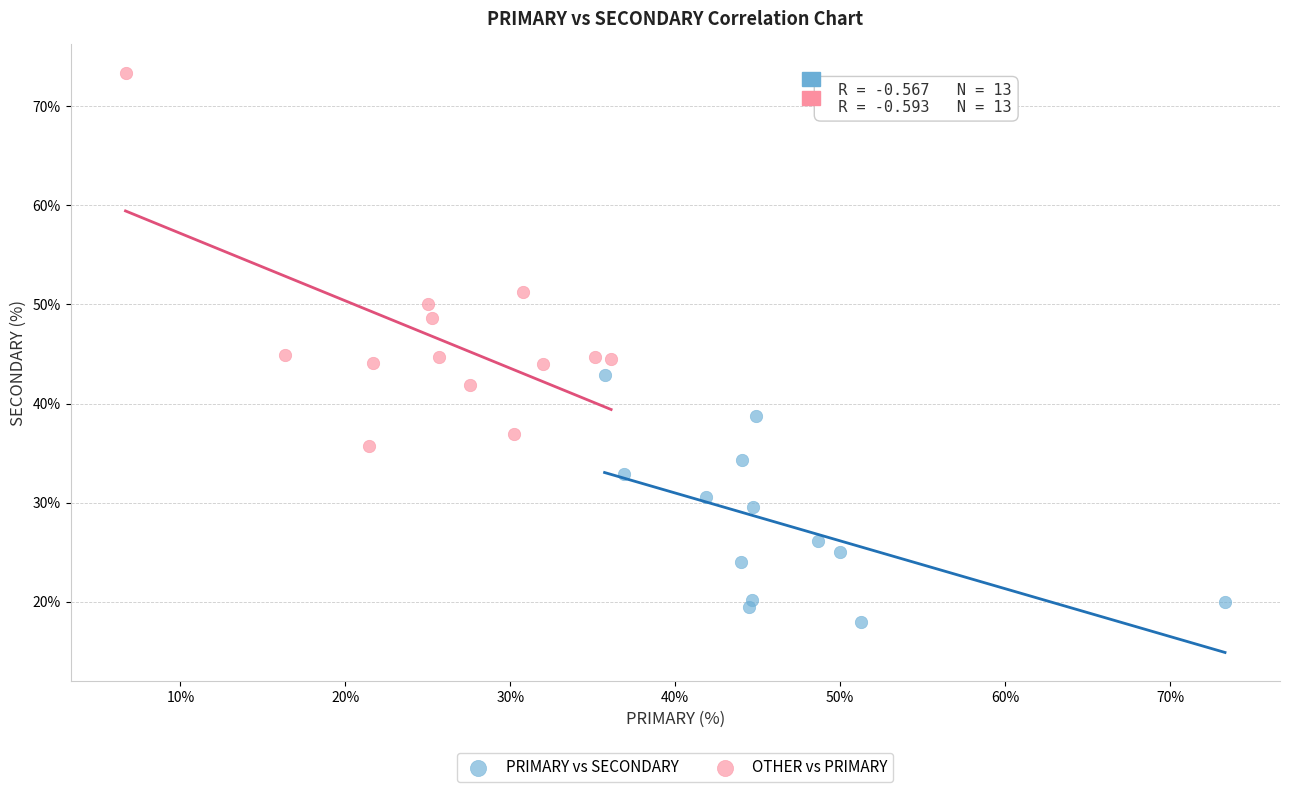

Which series has the widest spread of Y values?

OTHER vs PRIMARY